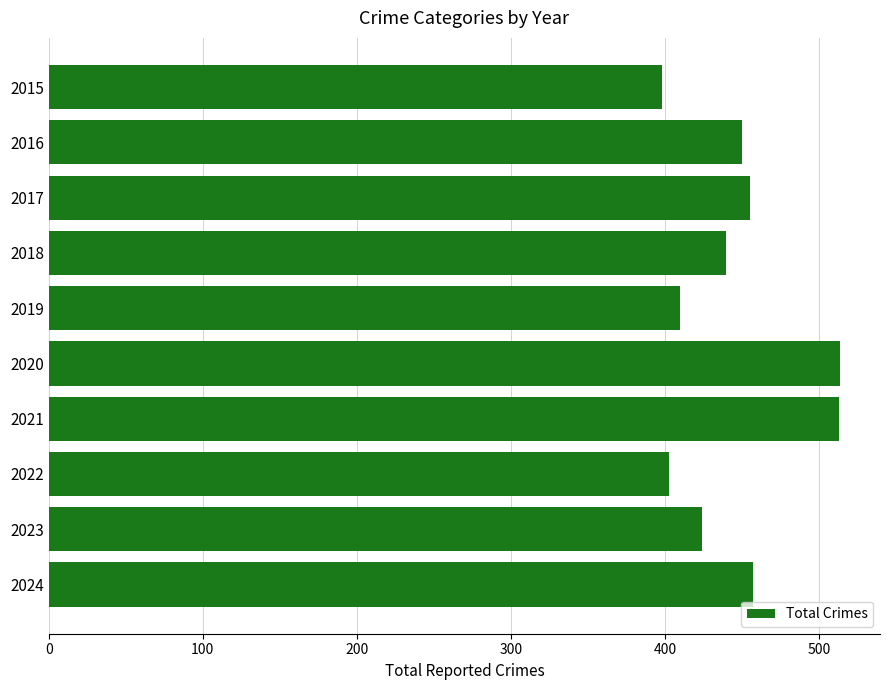

What is the sum of all values?

4464